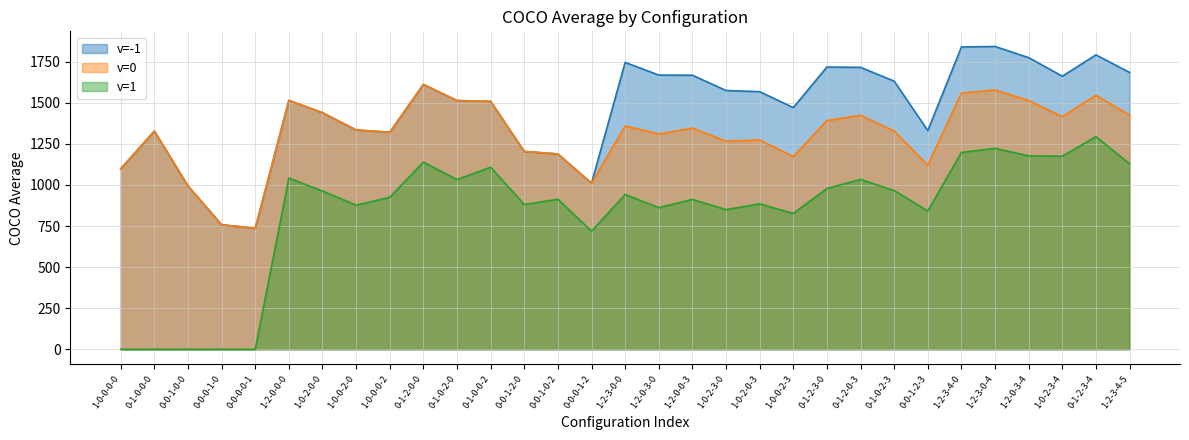

Reading left to right, list all the values displayed in this chart.

v=-1: 1-0-0-0-0=1099	0-1-0-0-0=1328	0-0-1-0-0=994	0-0-0-1-0=758	0-0-0-0-1=736	1-2-0-0-0=1515	1-0-2-0-0=1440	1-0-0-2-0=1335	1-0-0-0-2=1321	0-1-2-0-0=1612	0-1-0-2-0=1514	0-1-0-0-2=1509	0-0-1-2-0=1204	0-0-1-0-2=1189	0-0-0-1-2=1011	1-2-3-0-0=1746	1-2-0-3-0=1669	1-2-0-0-3=1668	1-0-2-3-0=1575	1-0-2-0-3=1568	1-0-0-2-3=1471	0-1-2-3-0=1718	0-1-2-0-3=1716	0-1-0-2-3=1632	0-0-1-2-3=1331	1-2-3-4-0=1840	1-2-3-0-4=1843	1-2-0-3-4=1775	1-0-2-3-4=1662	0-1-2-3-4=1792	1-2-3-4-5=1685
v=0: 1-0-0-0-0=1099	0-1-0-0-0=1328	0-0-1-0-0=994	0-0-0-1-0=758	0-0-0-0-1=736	1-2-0-0-0=1515	1-0-2-0-0=1440	1-0-0-2-0=1335	1-0-0-0-2=1321	0-1-2-0-0=1612	0-1-0-2-0=1514	0-1-0-0-2=1509	0-0-1-2-0=1204	0-0-1-0-2=1189	0-0-0-1-2=1011	1-2-3-0-0=1359	1-2-0-3-0=1311	1-2-0-0-3=1346	1-0-2-3-0=1266	1-0-2-0-3=1274	1-0-0-2-3=1173	0-1-2-3-0=1392	0-1-2-0-3=1424	0-1-0-2-3=1328	0-0-1-2-3=1121	1-2-3-4-0=1559	1-2-3-0-4=1578	1-2-0-3-4=1514	1-0-2-3-4=1416	0-1-2-3-4=1546	1-2-3-4-5=1425
v=1: 1-0-0-0-0=0	0-1-0-0-0=0	0-0-1-0-0=0	0-0-0-1-0=0	0-0-0-0-1=0	1-2-0-0-0=1042	1-0-2-0-0=963	1-0-0-2-0=877	1-0-0-0-2=925	0-1-2-0-0=1139	0-1-0-2-0=1033	0-1-0-0-2=1108	0-0-1-2-0=881	0-0-1-0-2=913	0-0-0-1-2=719	1-2-3-0-0=942	1-2-0-3-0=862	1-2-0-0-3=912	1-0-2-3-0=850	1-0-2-0-3=885	1-0-0-2-3=827	0-1-2-3-0=978	0-1-2-0-3=1034	0-1-0-2-3=966	0-0-1-2-3=842	1-2-3-4-0=1198	1-2-3-0-4=1223	1-2-0-3-4=1177	1-0-2-3-4=1175	0-1-2-3-4=1294	1-2-3-4-5=1129